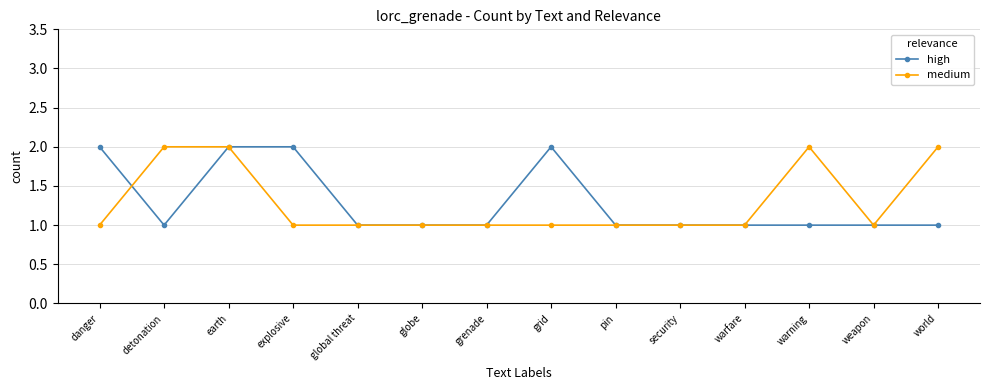

What is the label of the 3rd point from the right?

warning